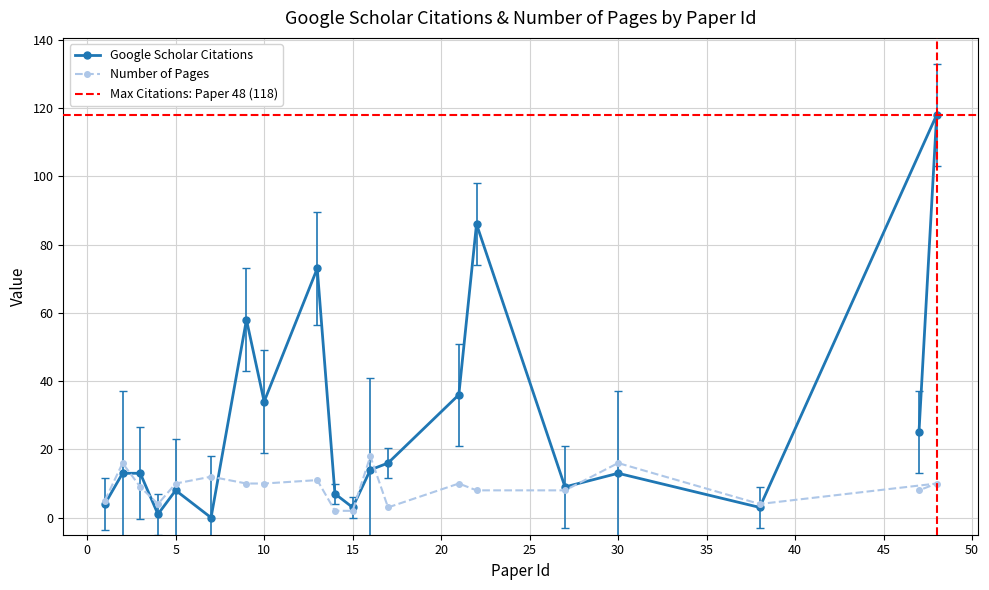

What is the difference between the highest and lowest values at 27?

1